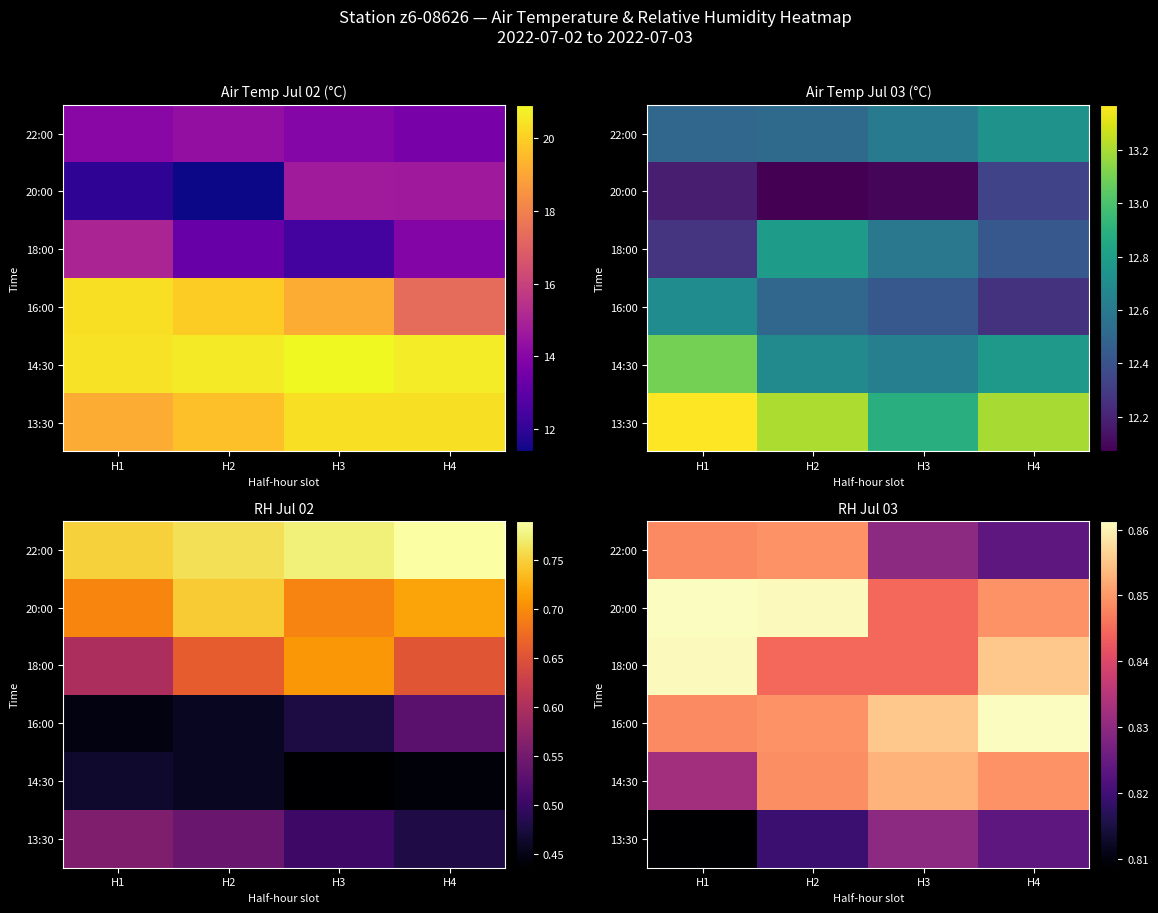

How many series are shown in this chart?

6